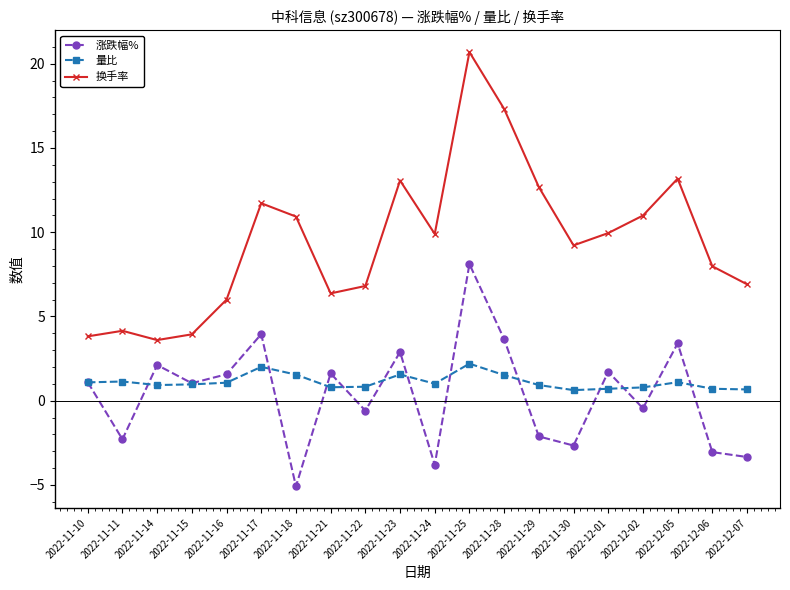

Does the chart display data point markers on the line(s)?

Yes